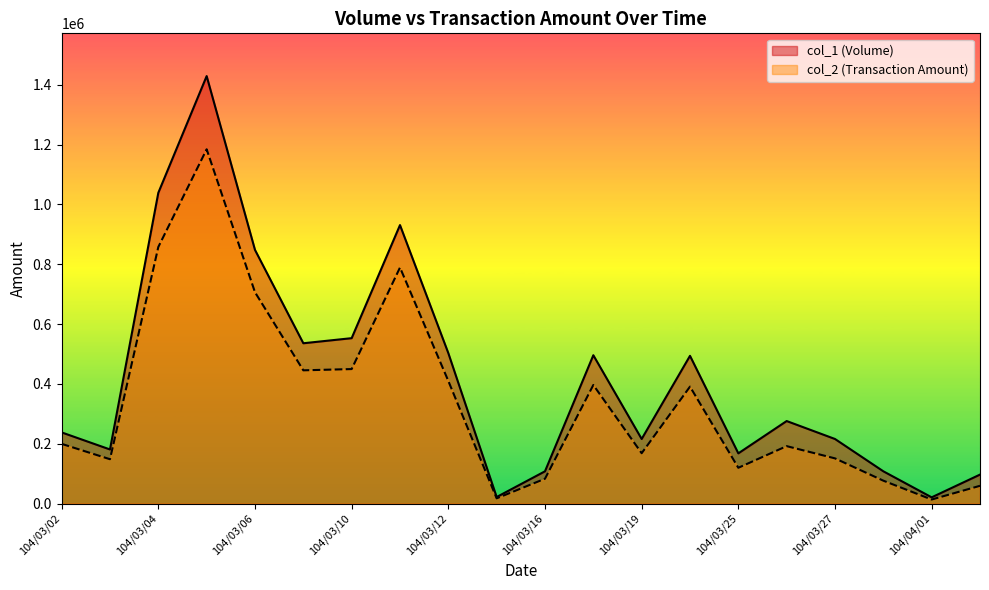

What is the value of the col_1 point at the 8th from the left?

931000